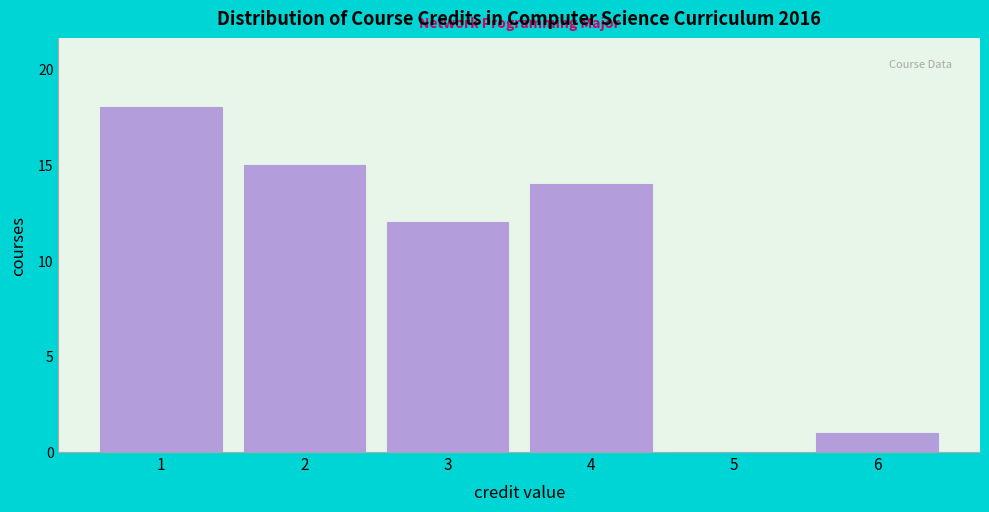

Reading left to right, transcribe all the data shown in this chart.

1=18	2=15	3=12	4=14	5=0	6=1